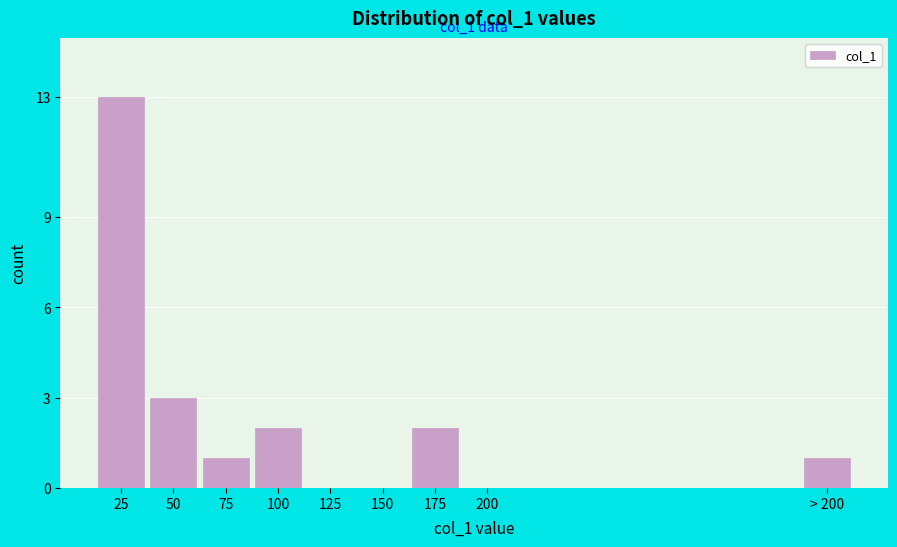

Reading left to right, transcribe all the data shown in this chart.

25=13	50=3	75=1	100=2	125=0	150=0	175=2	200=0	> 200=1